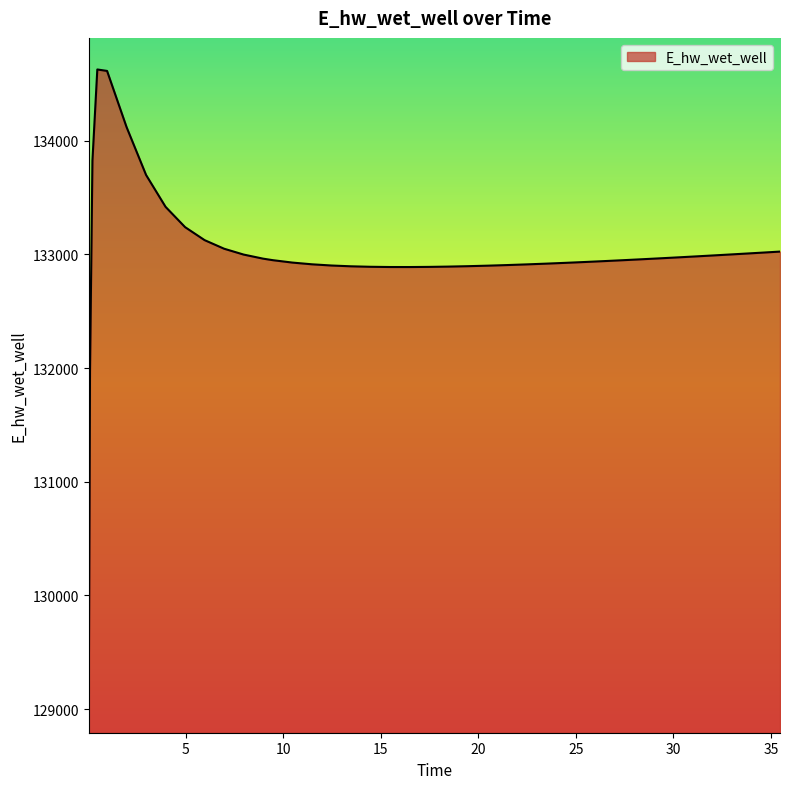

What is the smallest value displayed?

129070.3